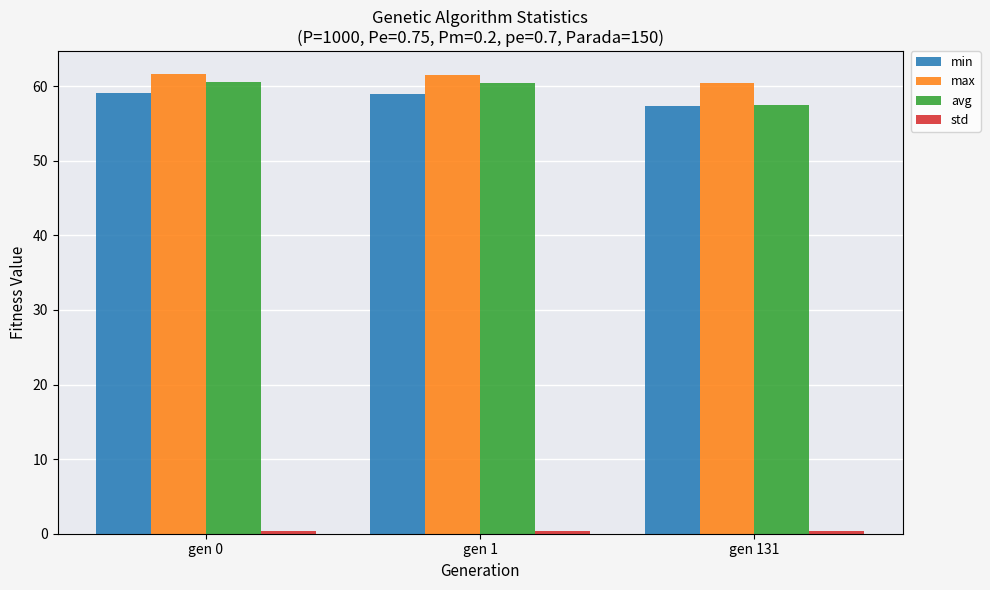

What is the average value of the avg series?

59.5